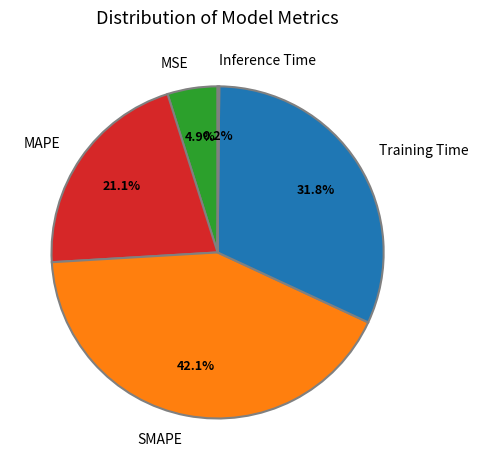

Approximately how many times larger is the value at MAPE compared to SMAPE?

0.5